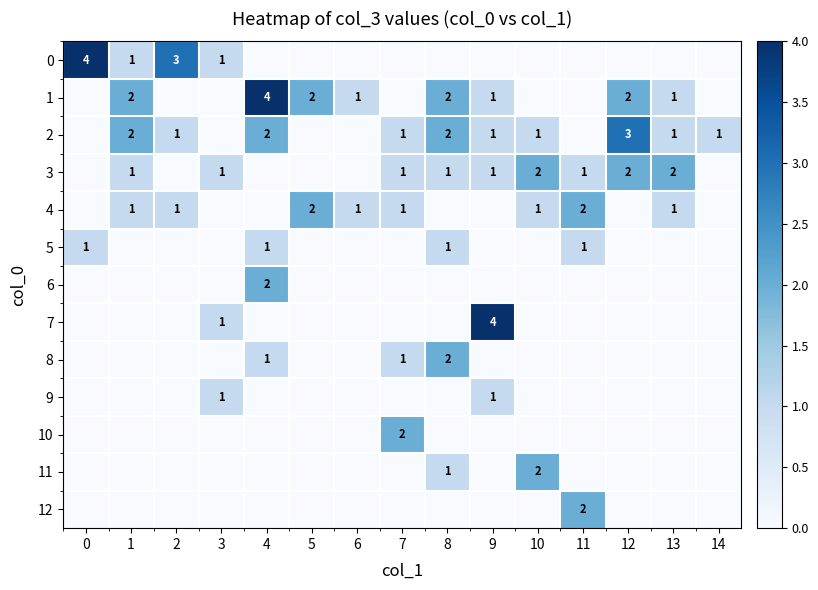

True or false: 6 has a value of 3 at 4.

False